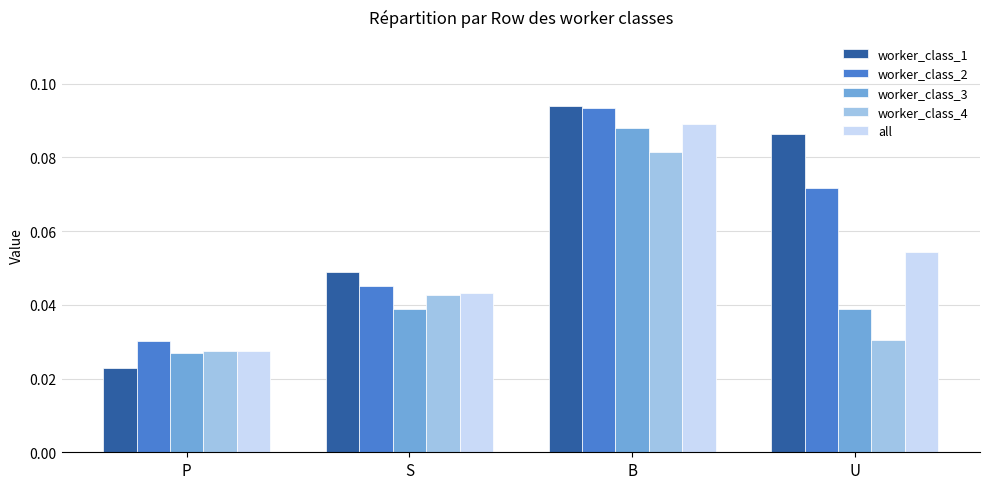

Which series changed the most between P and S?

worker_class_1